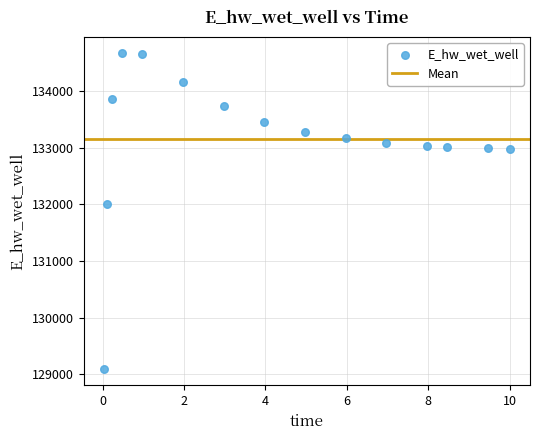

What is the range of Y values (max minus min)?

5585.0